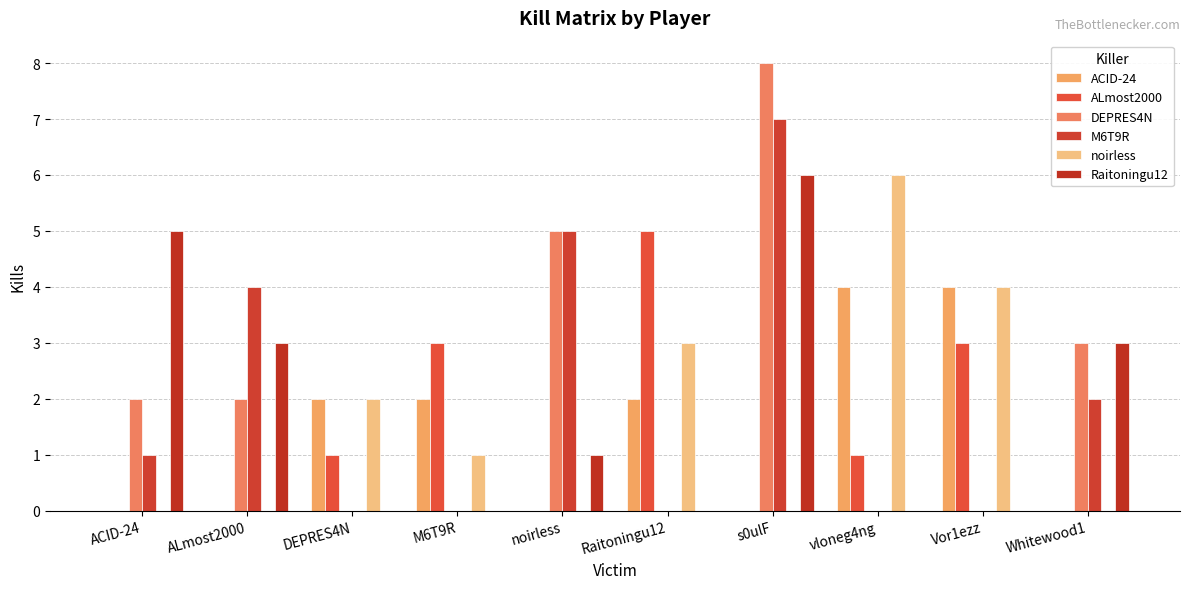

What is the difference between the maximum and minimum values in the M6T9R series?

7